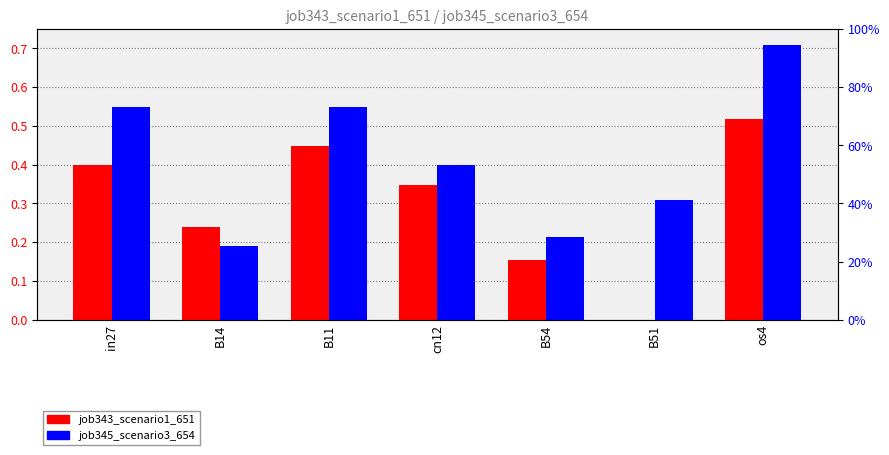

Reading left to right, list all the values displayed in this chart.

job343_scenario1_651: 0.4	0.2	0.4	0.3	0.2	0.0	0.5
job345_scenario3_654: 0.6	0.2	0.6	0.4	0.2	0.3	0.7